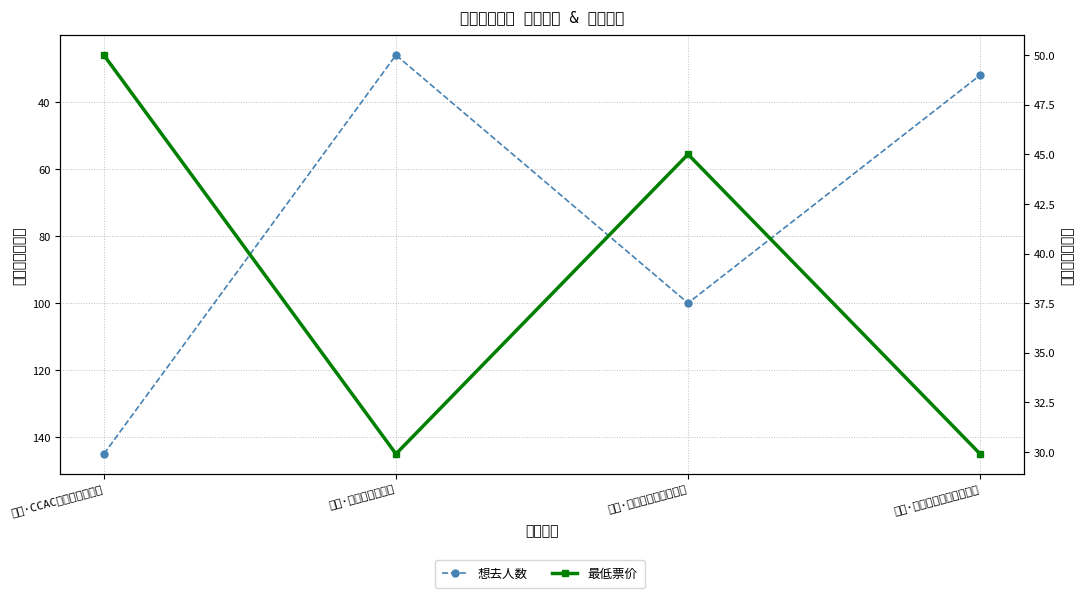

At which label is 想去人数 closest to 85?

青田·未闻展名国漫嘉年华